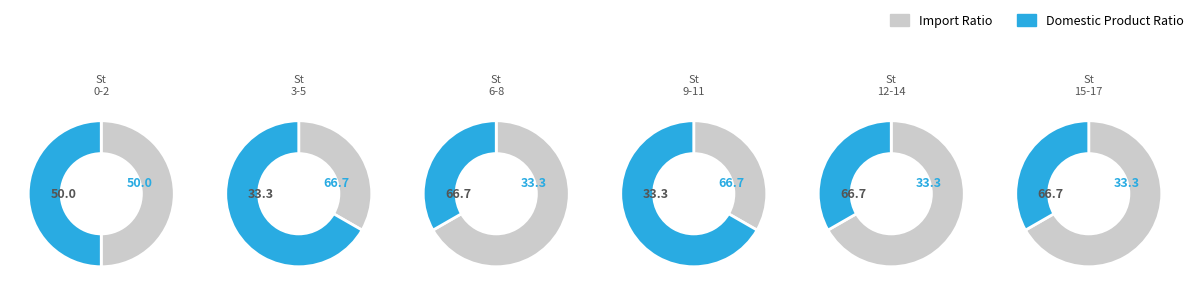

Is 3 the majority of the pie?

No